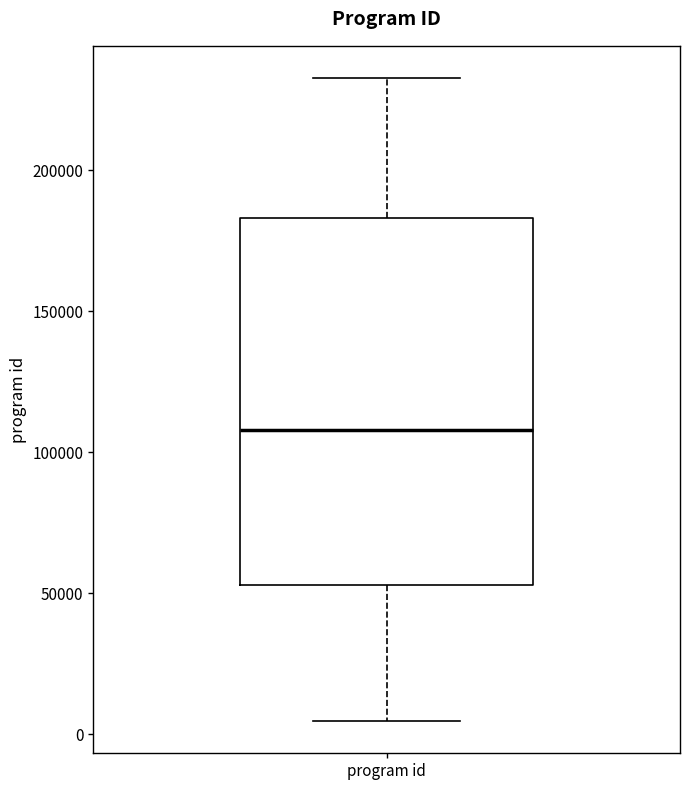

Transcribe this box plot: give where the median line is, the range the box spans, and where the two whiskers end, as read against the y-axis. The values are not printed on the chart, so give them approximately, as read against the axis.

median 110000, box 55000 to 185000, whiskers 5000 to 235000